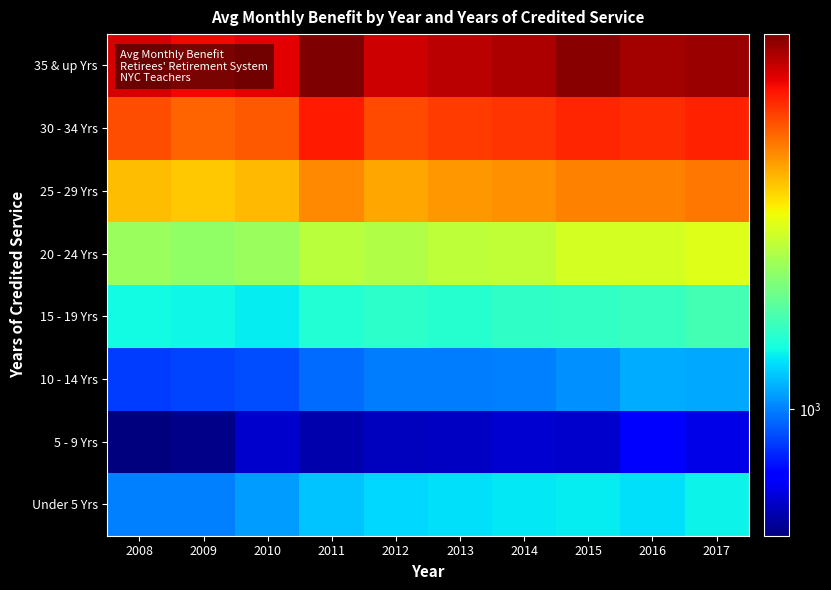

What is the minimum value shown in the chart?

506